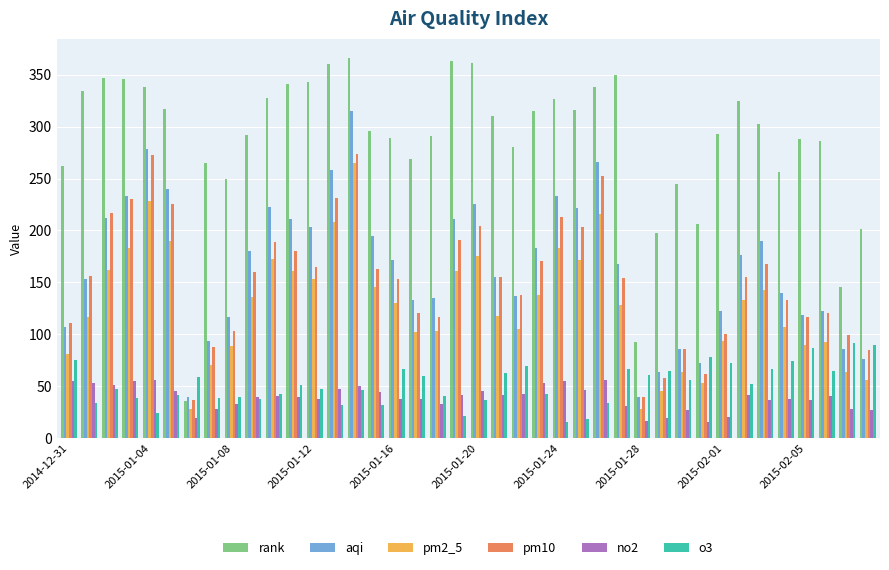

Which series has the largest total across all categories?

rank